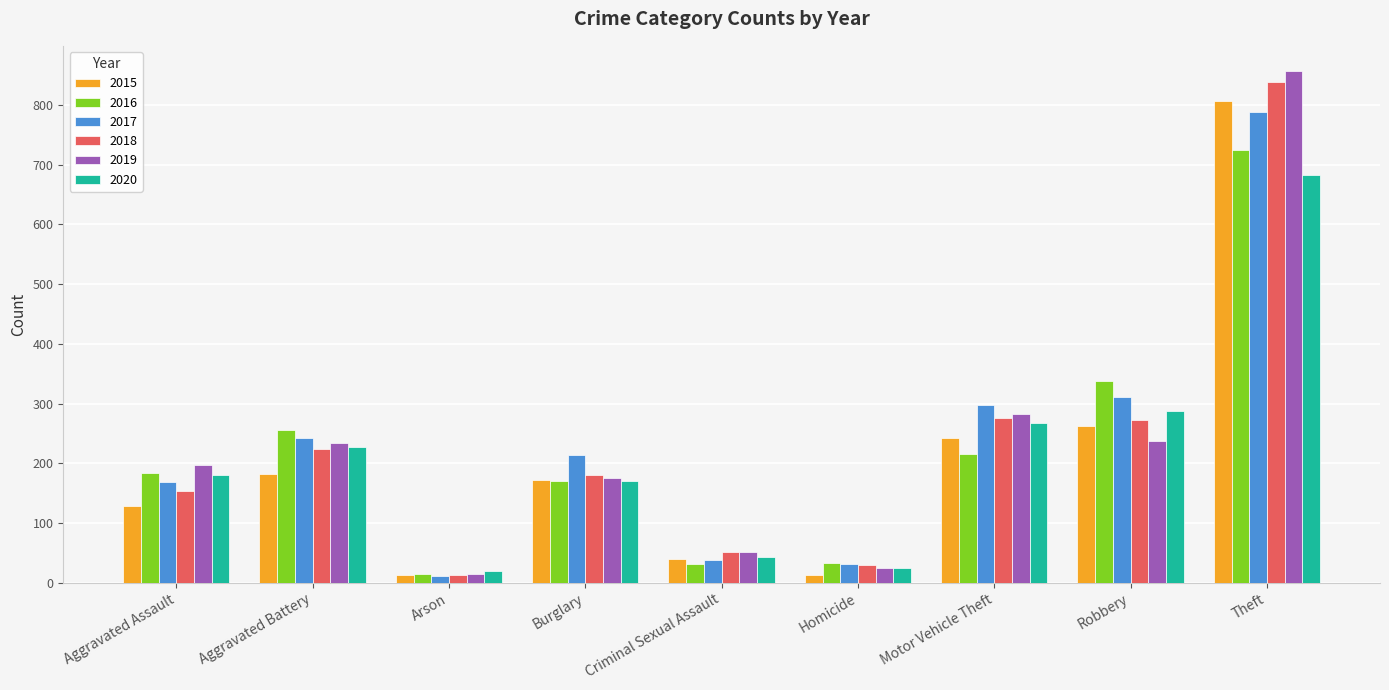

At which category is the sum across all series the highest?

Theft